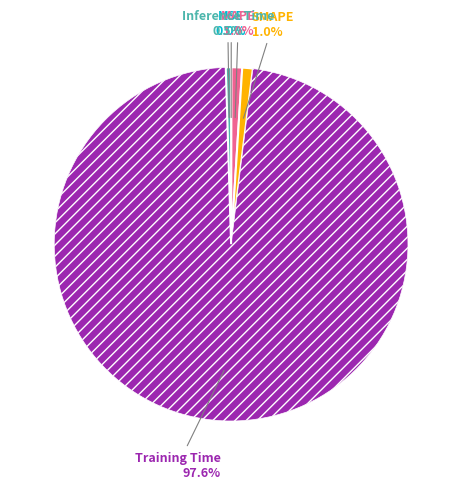

Which has a higher value, Inference Time or Training Time?

Training Time